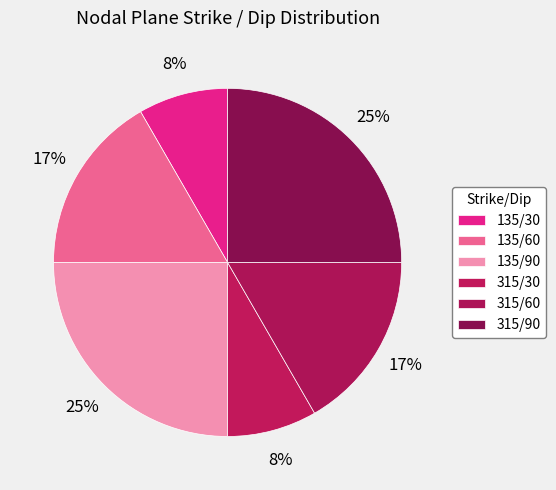

Which category has the biggest portion of the pie?

135/90